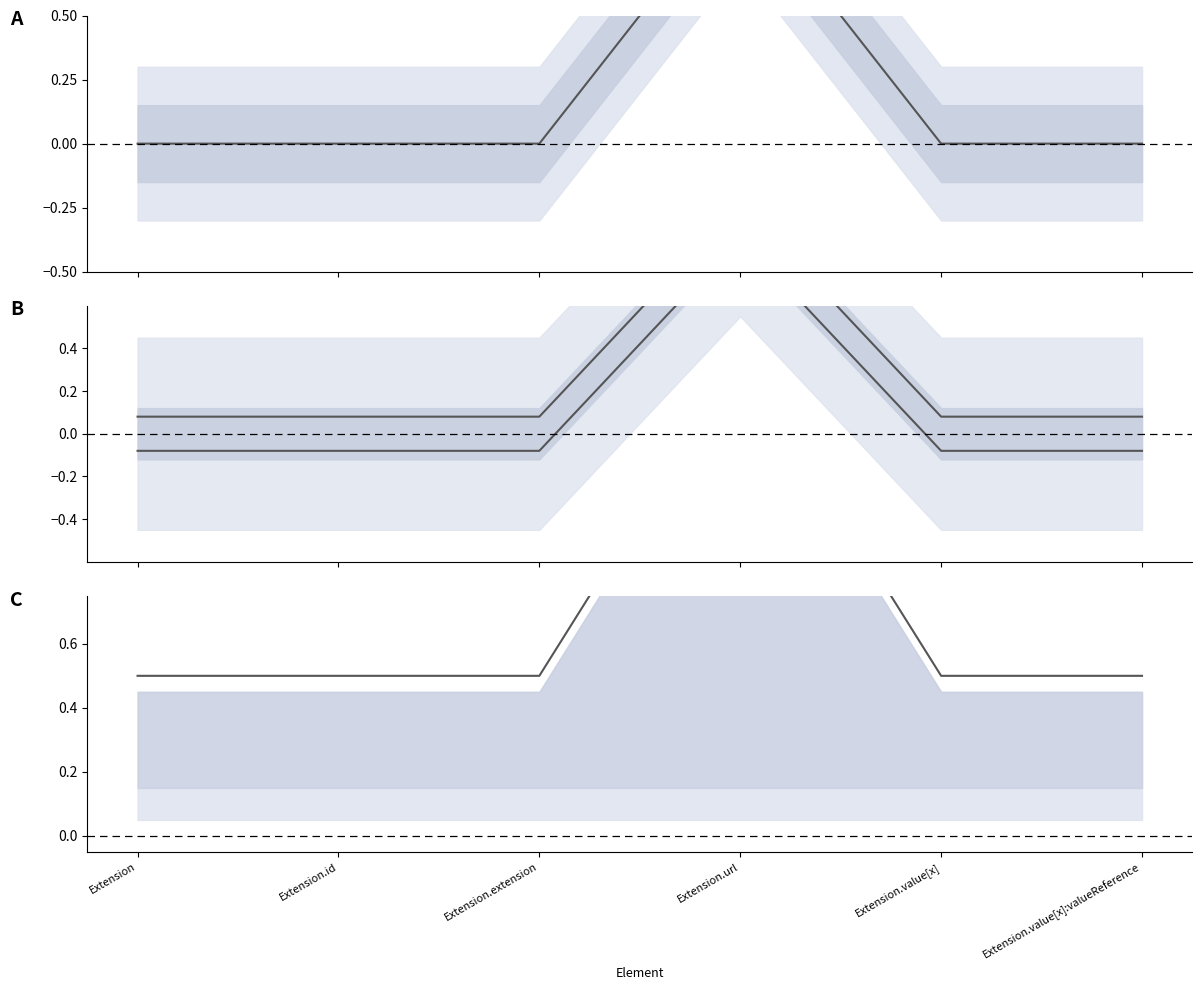

The Relative Min series shows 0.7 at Extension.value[x]:valueReference. True or false?

False